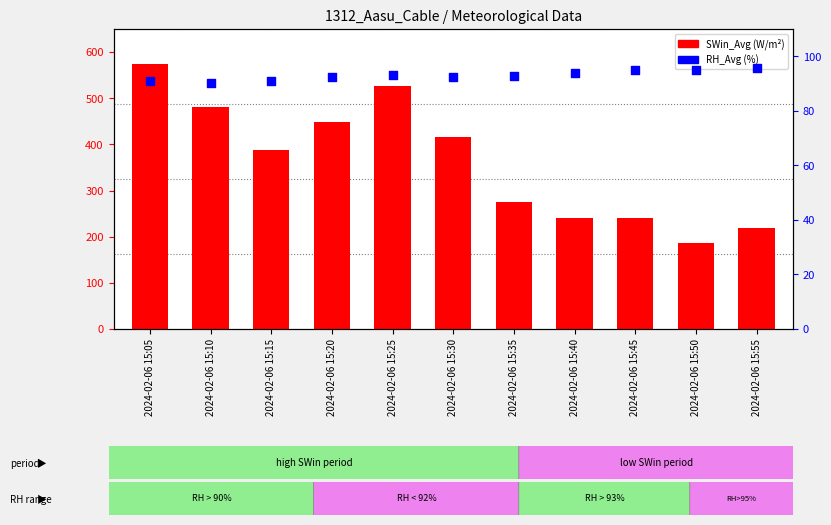

Which series contains the lowest Y value?

RH_Avg